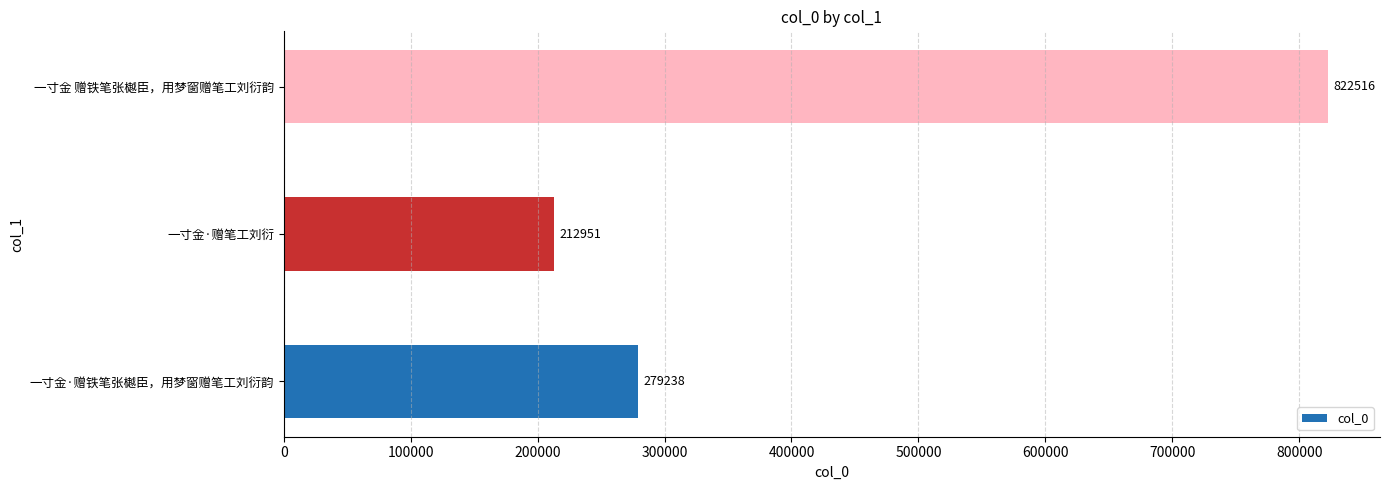

What is the sum of all values?

1314705